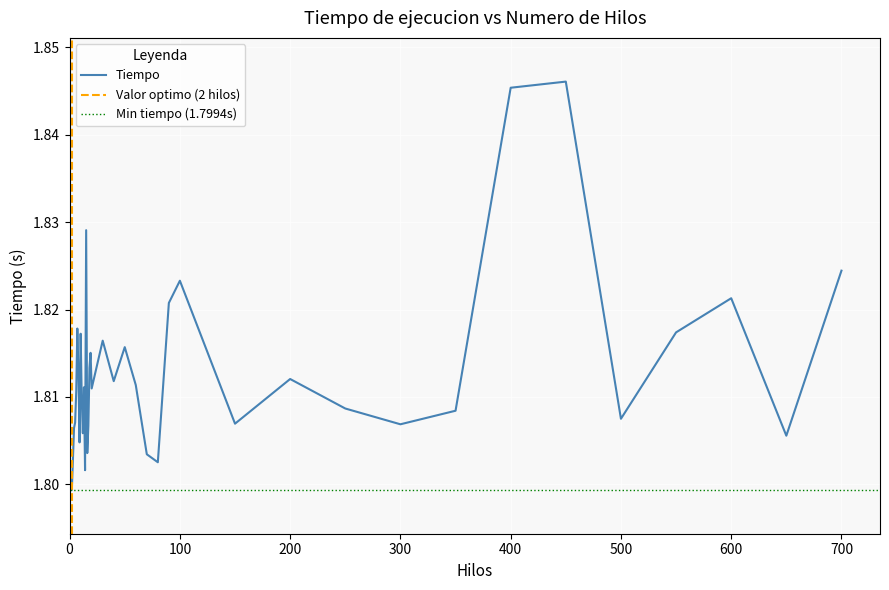

What is the maximum value shown in the chart?

1.8